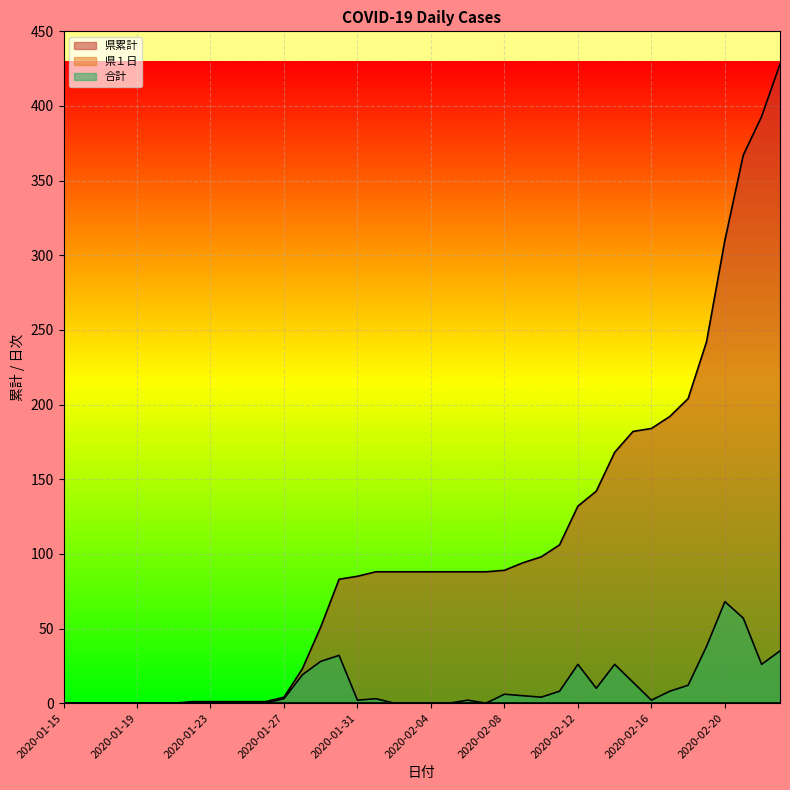

List the labels in order of 県累計 value, largest first.

2020-02-23, 2020-02-22, 2020-02-21, 2020-02-20, 2020-02-19, 2020-02-18, 2020-02-17, 2020-02-16, 2020-02-15, 2020-02-14, 2020-02-13, 2020-02-12, 2020-02-11, 2020-02-10, 2020-02-09, 2020-02-08, 2020-02-01, 2020-02-02, 2020-02-03, 2020-02-04, 2020-02-05, 2020-02-06, 2020-02-07, 2020-01-31, 2020-01-30, 2020-01-29, 2020-01-28, 2020-01-27, 2020-01-23, 2020-01-24, 2020-01-25, 2020-01-26, 2020-01-15, 2020-01-16, 2020-01-17, 2020-01-18, 2020-01-19, 2020-01-20, 2020-01-21, 2020-01-22